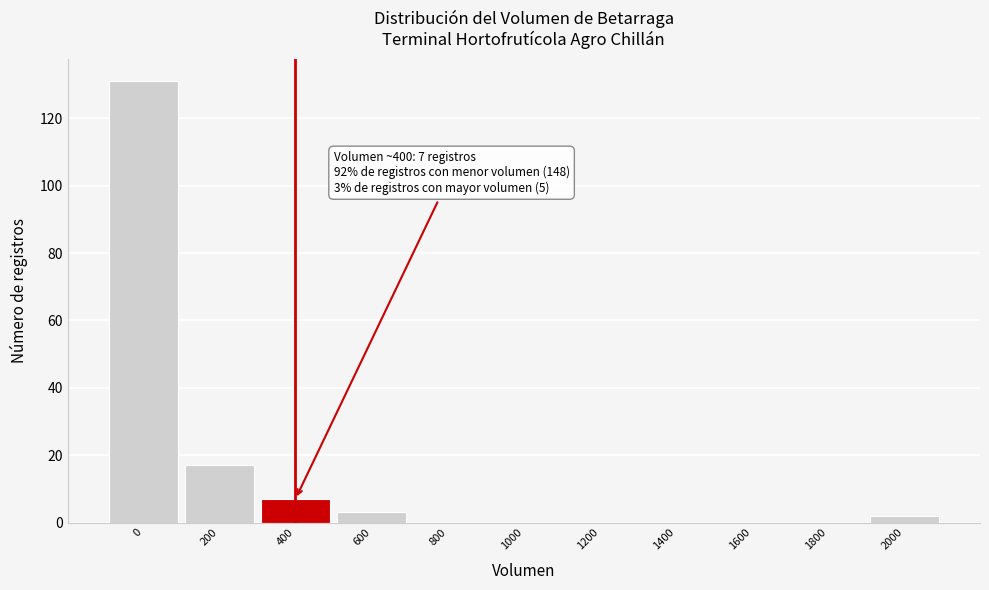

Reading left to right, extract all data points from this chart.

0=131	200=17	400=7	600=3	800=0	1000=0	1200=0	1400=0	1600=0	1800=0	2000=2